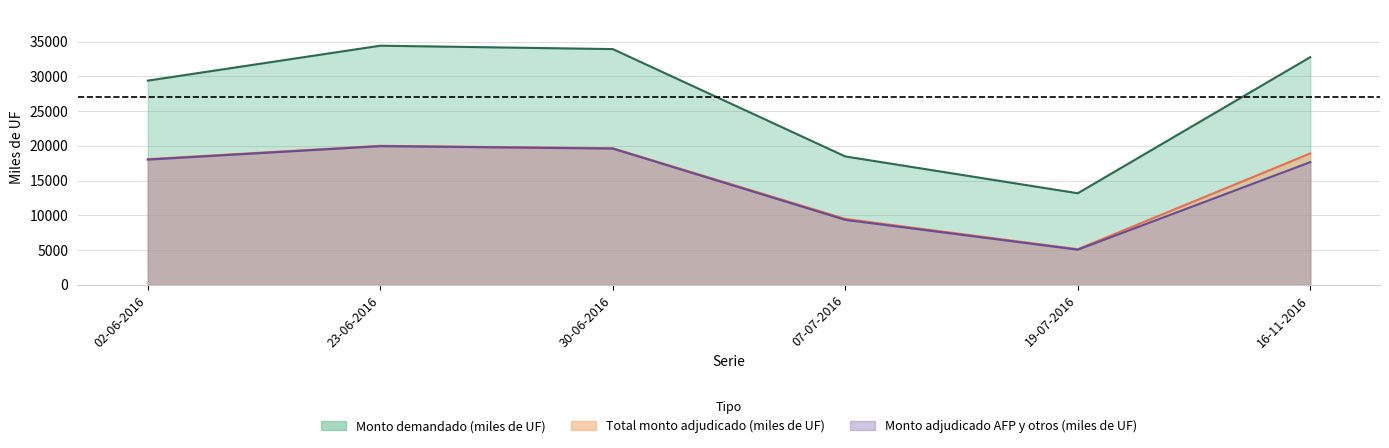

What is the value of the Total monto adjudicado (miles de UF) point at the 5th from the left?

5120